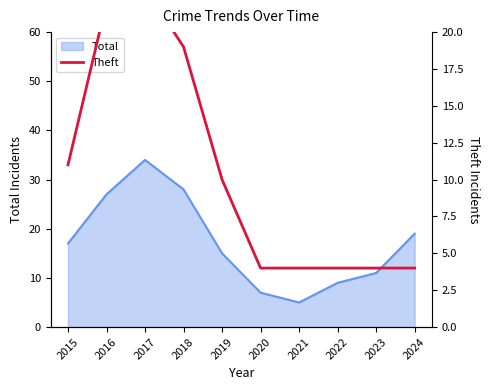

Where is the data nearest to the value 13?

2015